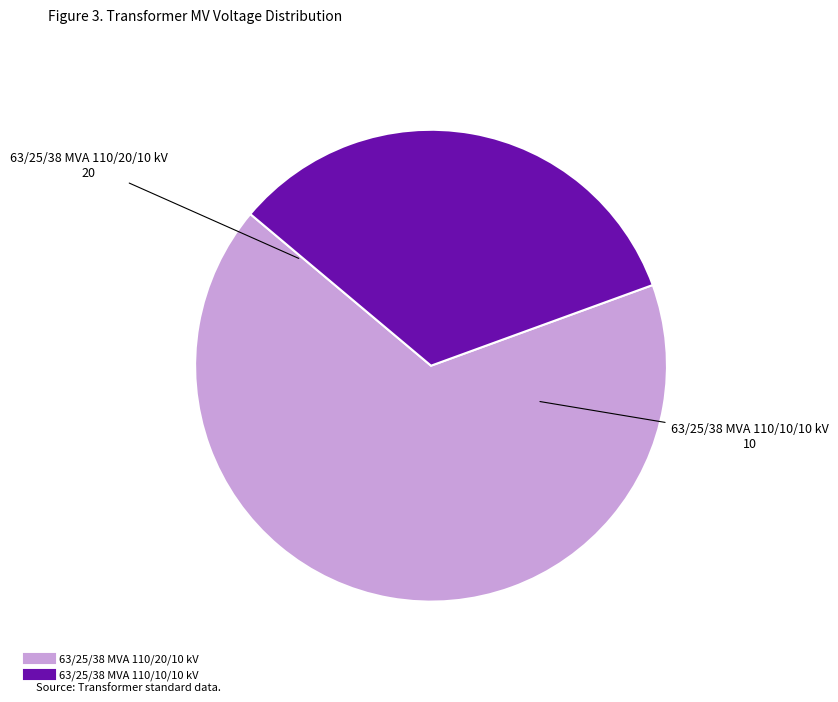

Count the number of slices in the pie.

2